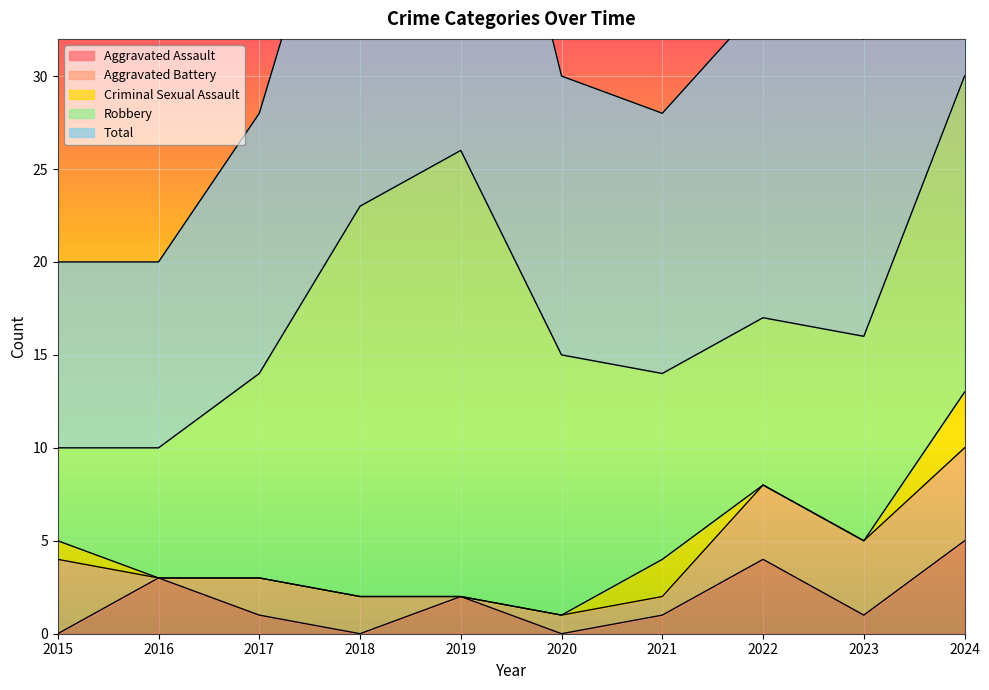

True or false: Robbery and Aggravated Battery intersect in this chart.

False